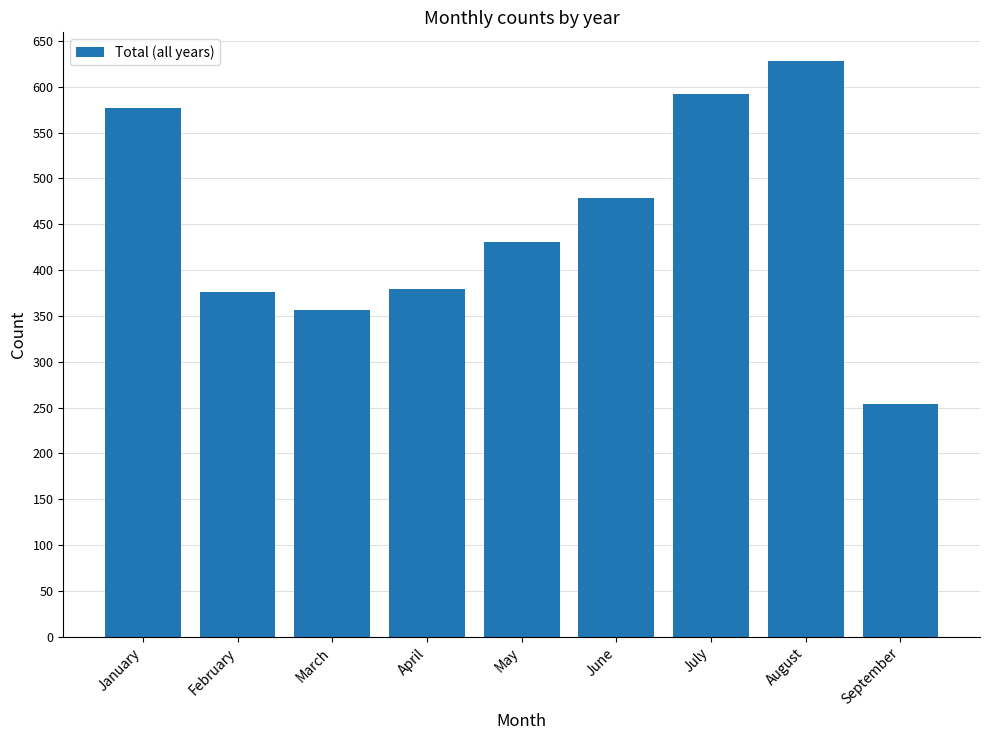

What is the greatest value displayed?

628